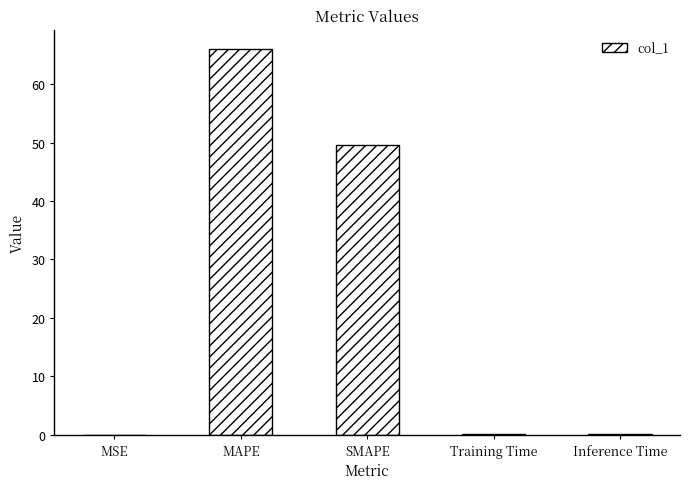

Between SMAPE and Inference Time, which is larger?

SMAPE